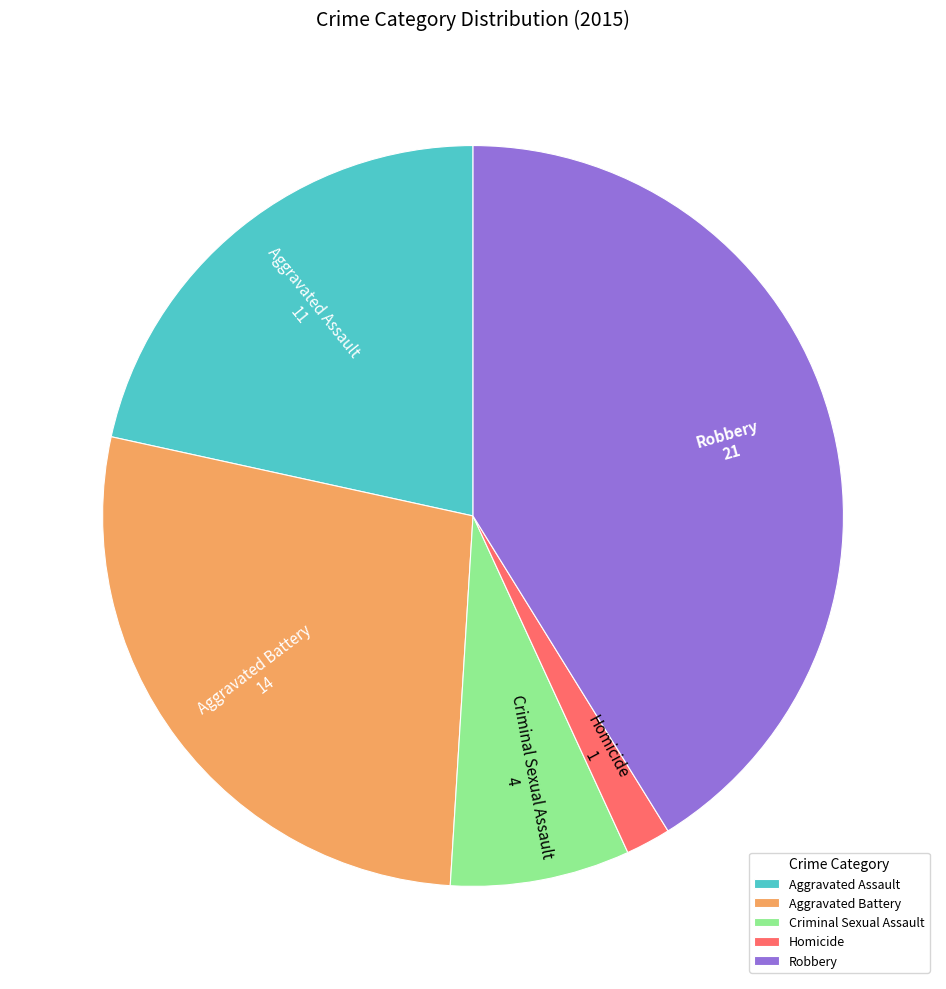

What is the ratio of the value at Criminal Sexual Assault to the value at Aggravated Battery?

0.3